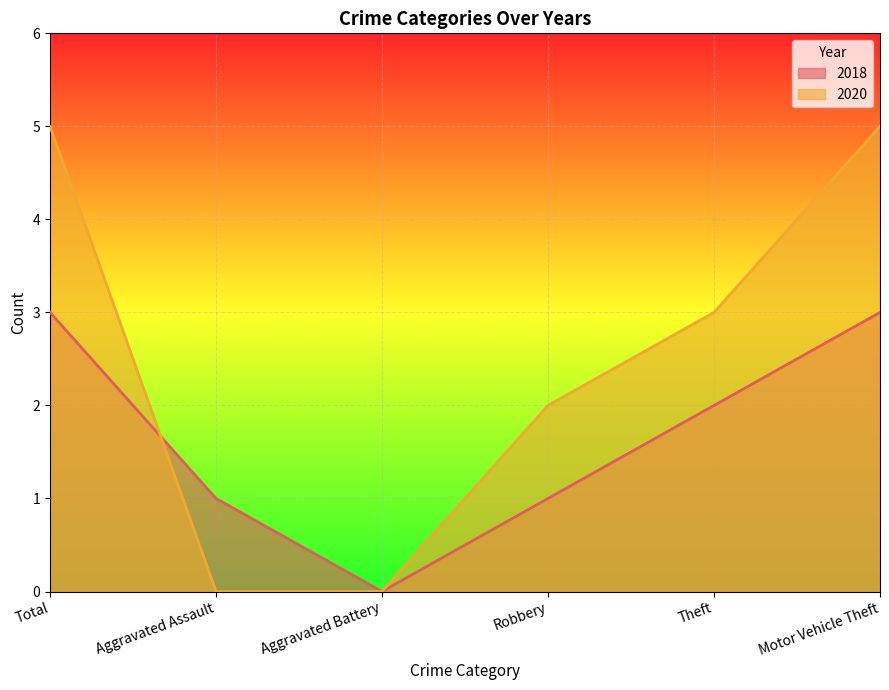

How many series are shown in this chart?

2